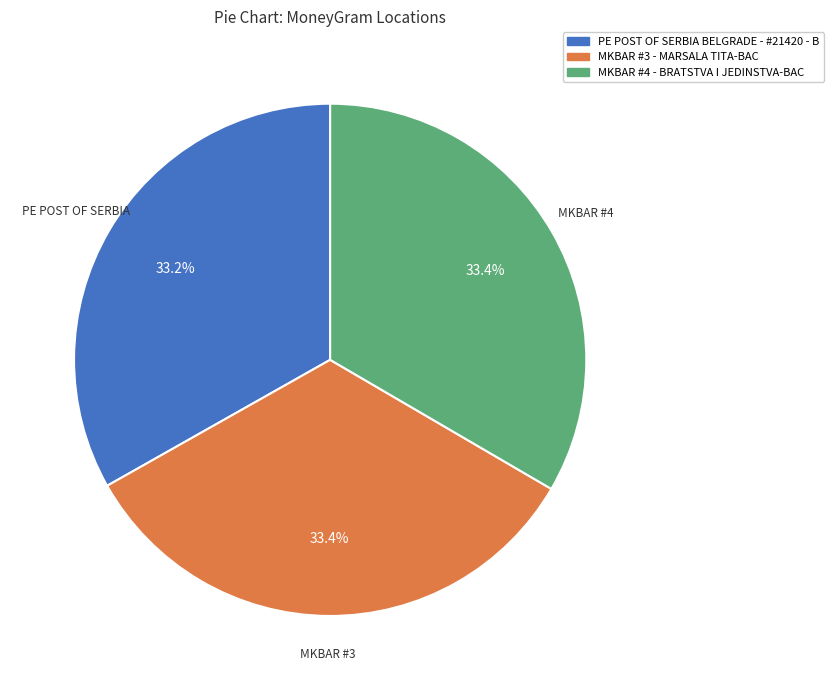

To the nearest percent, what is the average slice percentage?

33%